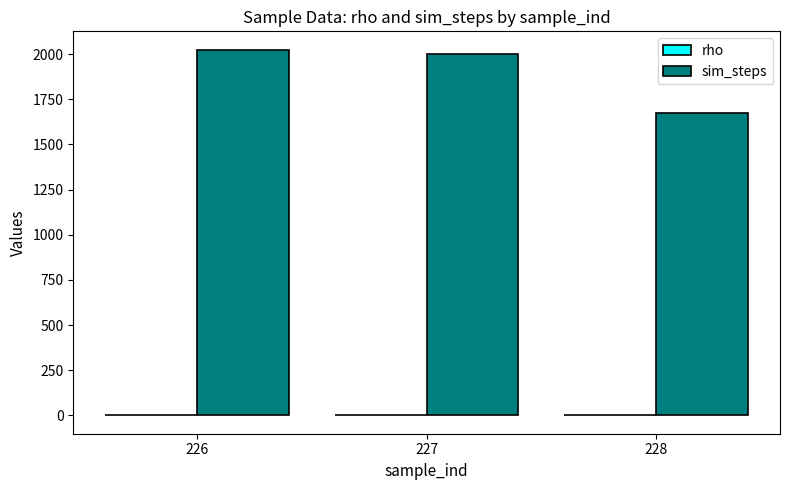

What is the sum of all sim_steps values?

5697.0